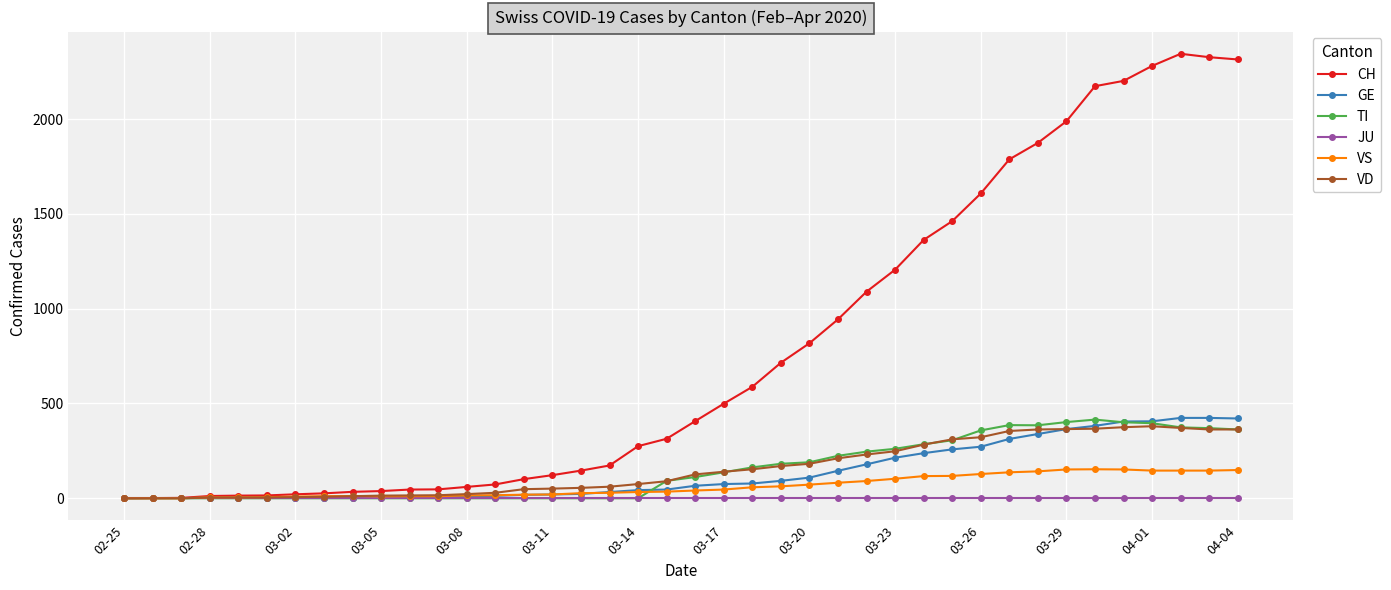

What is the sum of all VS values?

2516